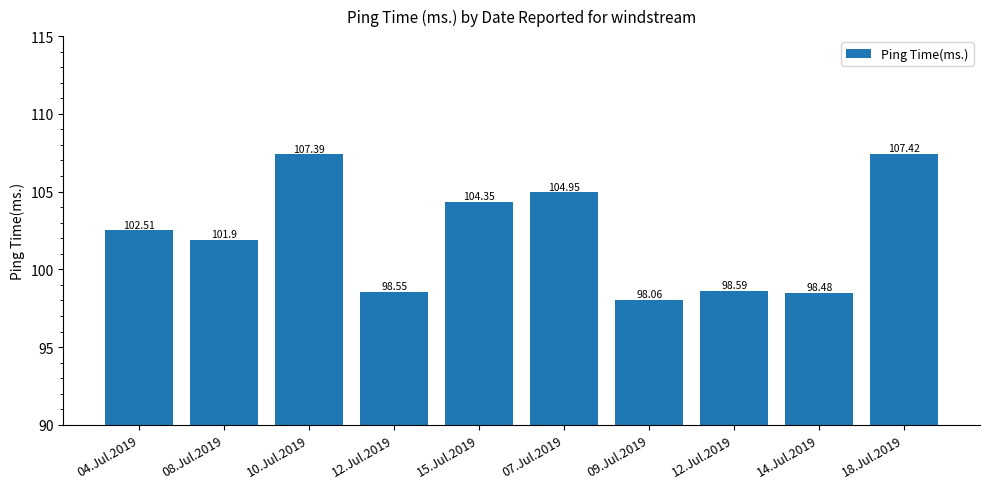

How many bars are there in total?

10